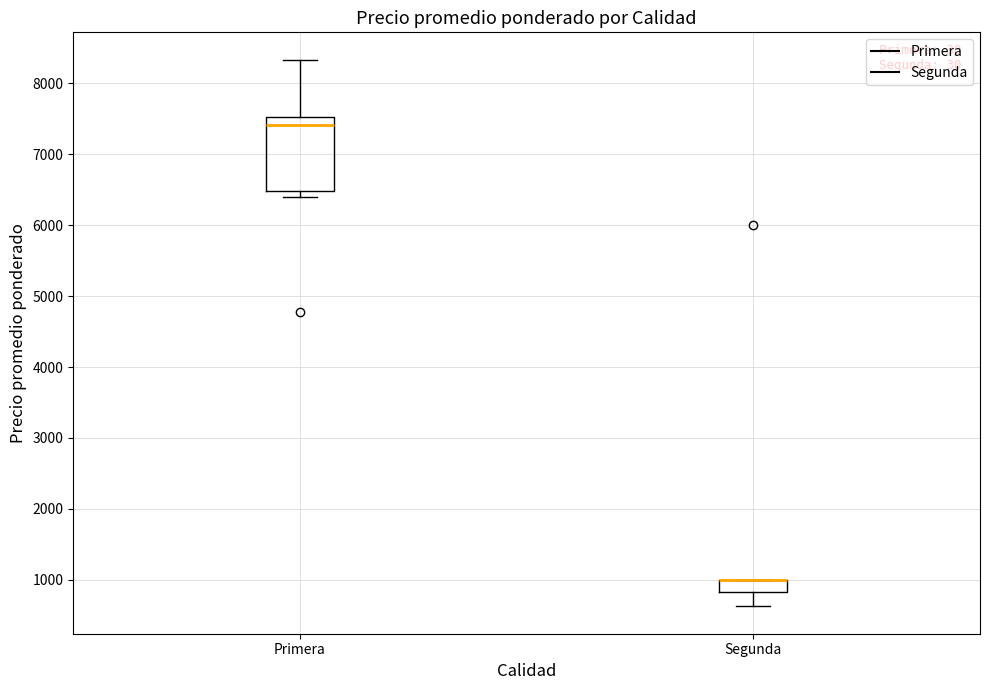

Reading left to right, transcribe this box plot: for each box, give where its median line is, the range the box spans, and where its two whiskers end, as read against the y-axis. The values are not printed on the chart, so give them approximately, as read against the axis.

Primera: median 7400, box 6500 to 7500, whiskers 6400 to 8300
Segunda: median 1000 (drawn on the box's upper edge), box 800 to 1000, whiskers 600 to 1000